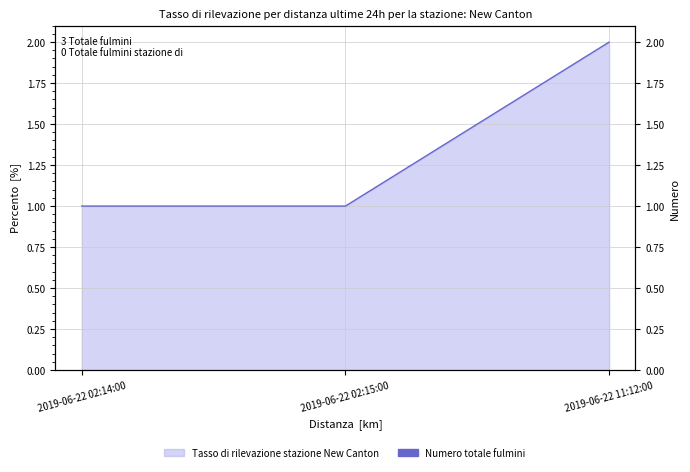

Rank the categories by value from lowest to highest.

2019-06-22 02:14:00, 2019-06-22 02:15:00, 2019-06-22 11:12:00